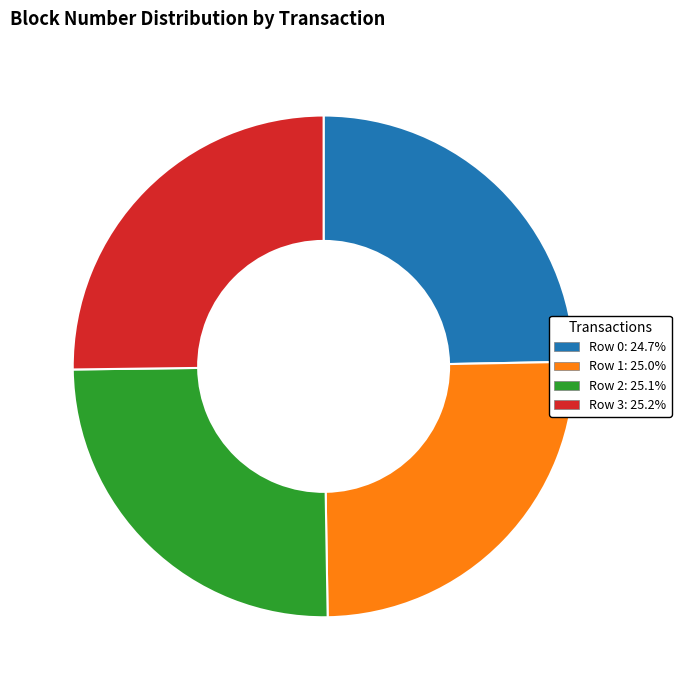

What is the ratio of the value at Row 1: 25.0% to the value at Row 2: 25.1%?

1.0